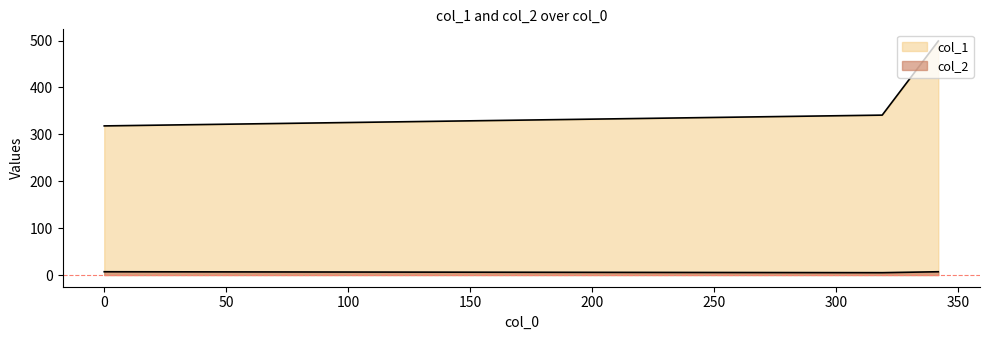

Reading left to right, list all the values displayed in this chart.

col_1: 318	341	499
col_2: 7	5	7